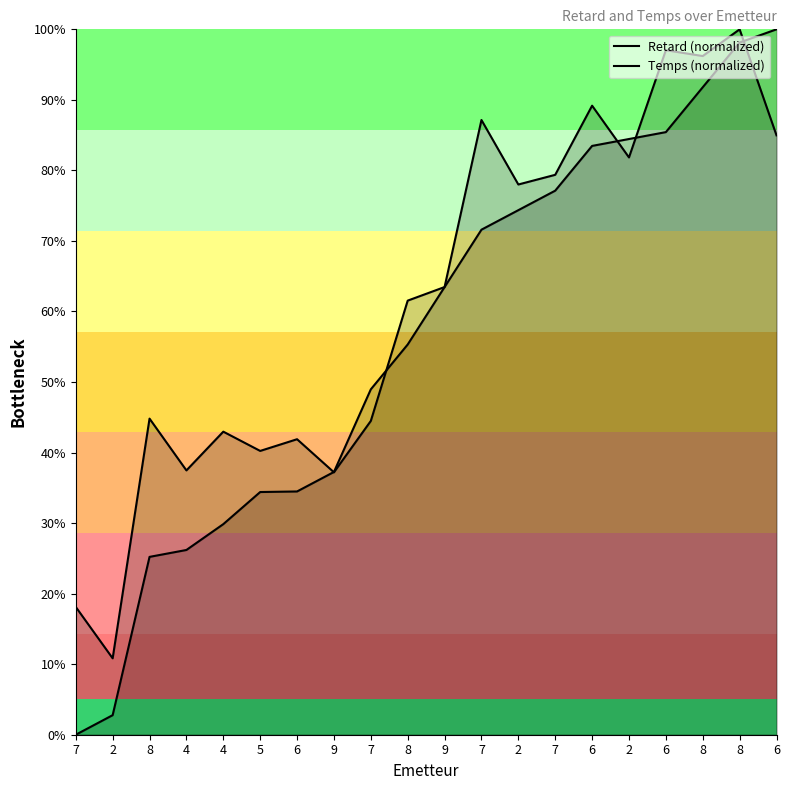

Does the chart have visible grid lines?

No